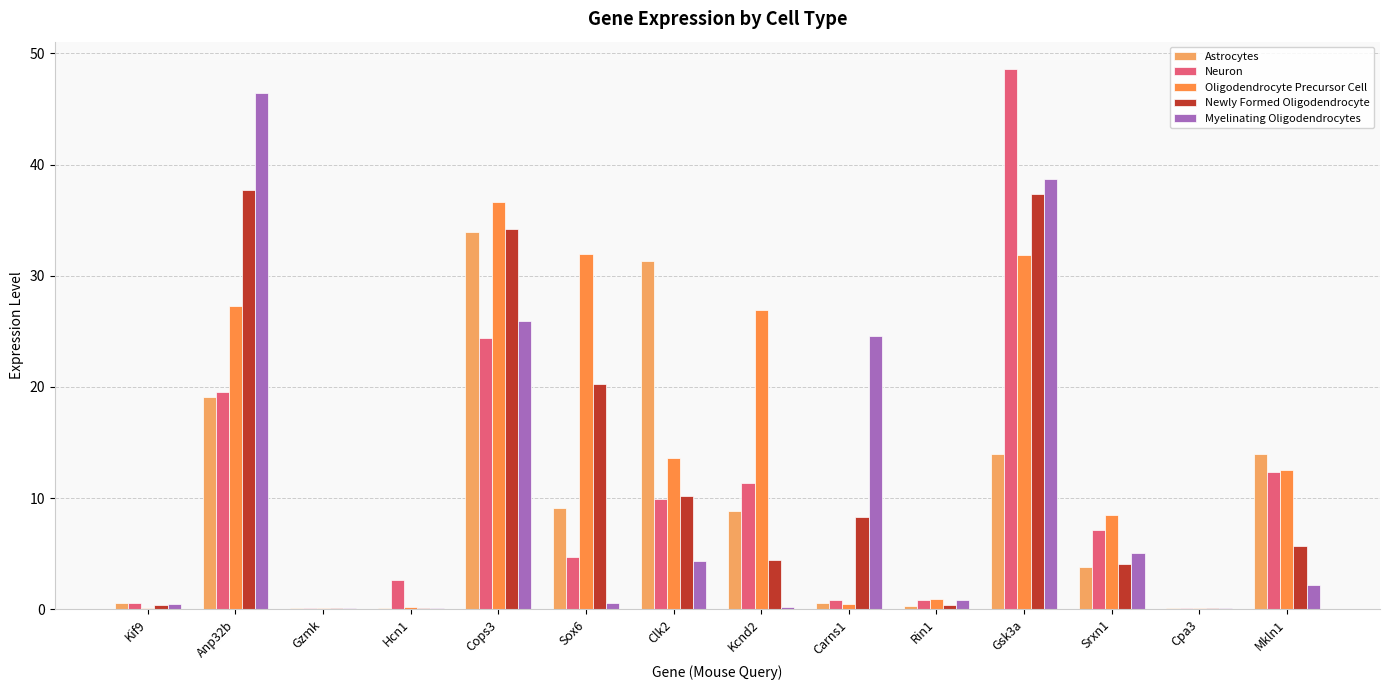

What is the label of the 2nd bar from the right?

Cpa3